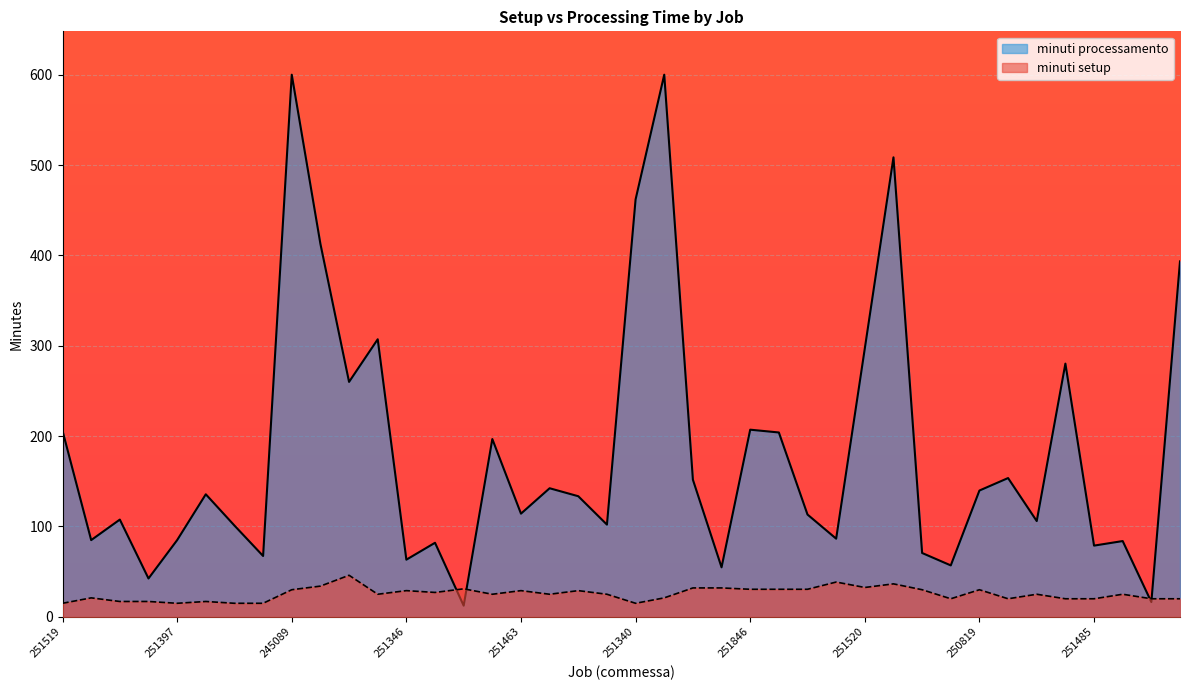

Approximately how many times larger is the value at 251743 compared to 251594?

2.1